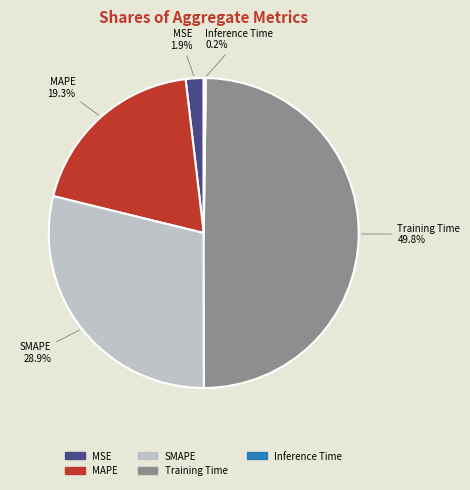

What percentage do MAPE and MSE together represent?

21.2%